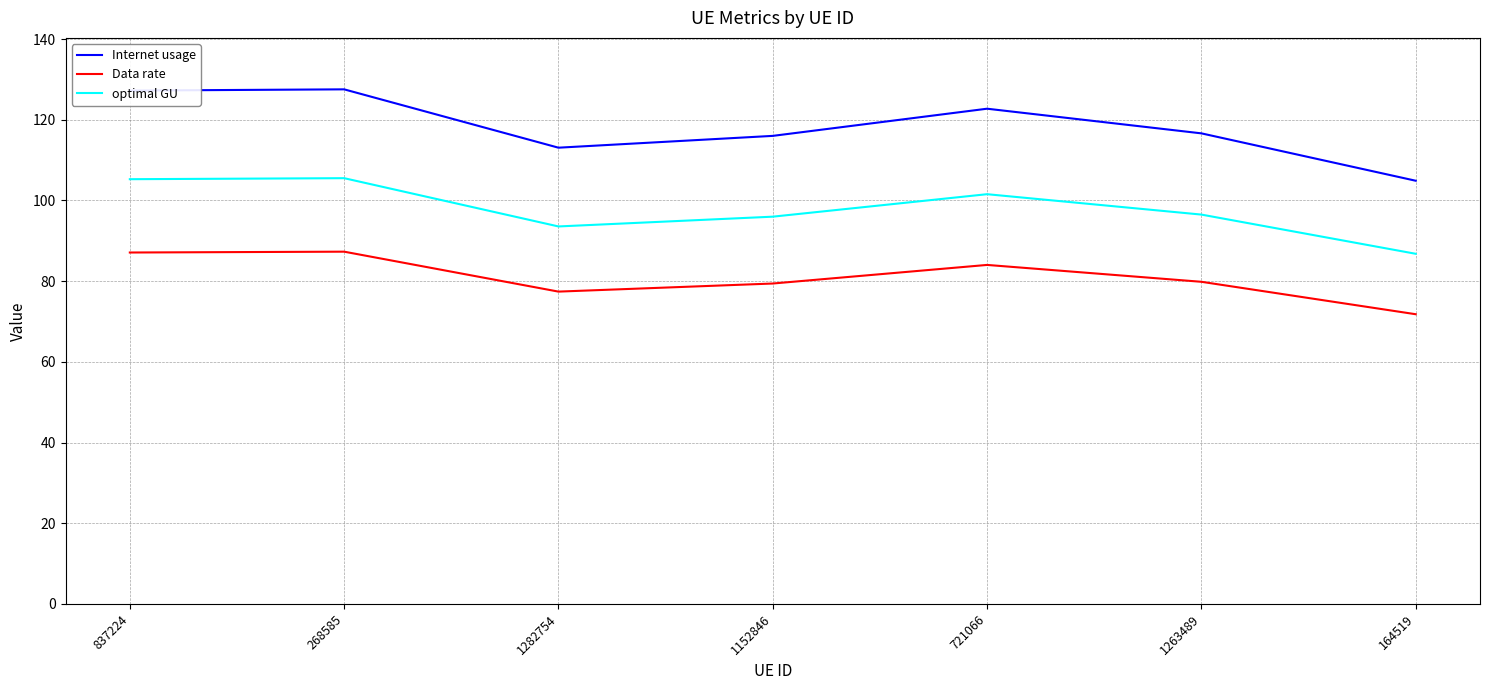

True or false: Internet usage and optimal GU cross at least once.

False